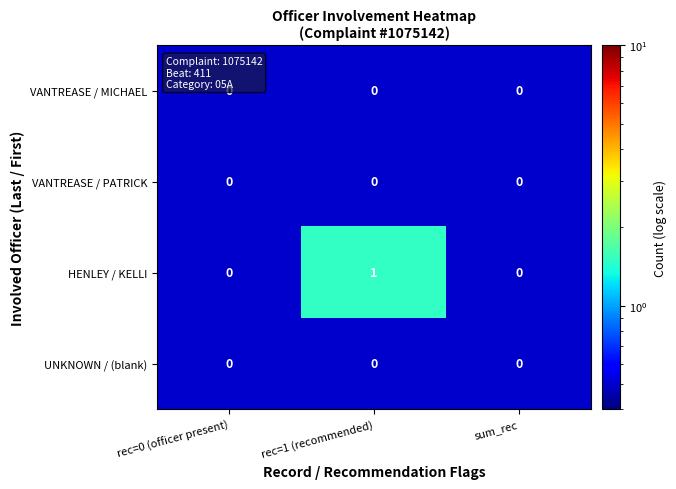

At which category is the sum across all series the highest?

rec=1 (recommended)